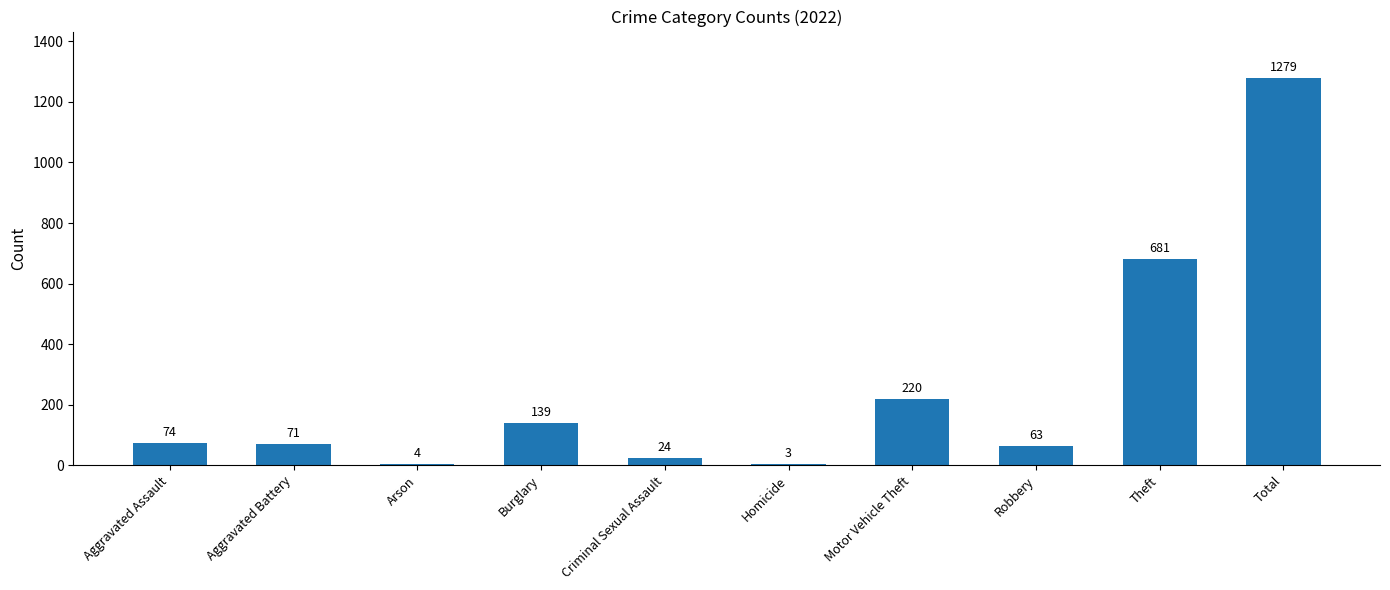

What is the sum of the values at Aggravated Assault and Theft?

755